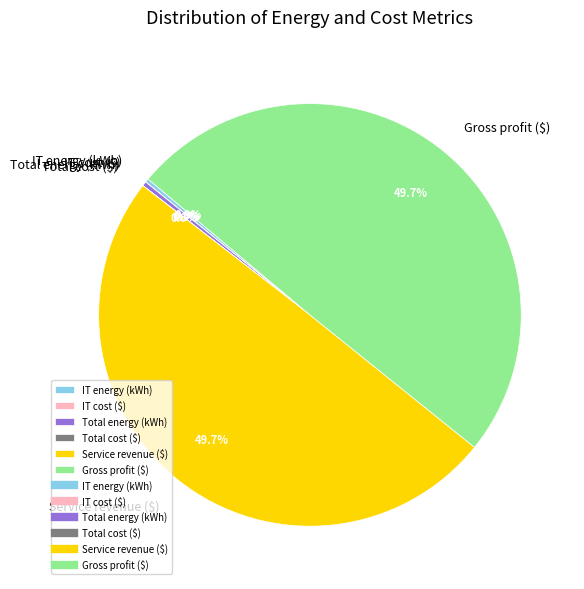

Which has a higher value, Total energy (kWh) or Gross profit ($)?

Gross profit ($)